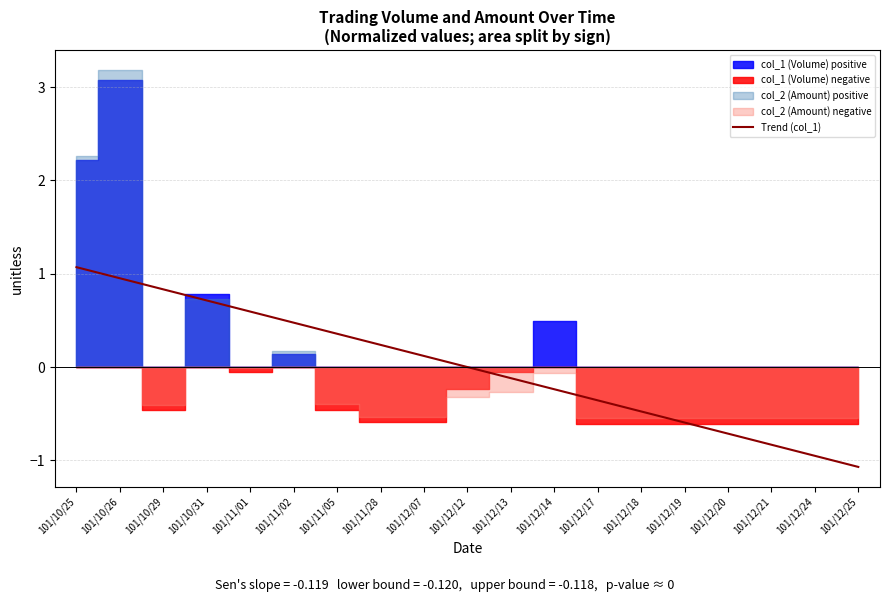

Which category has the highest value across all series?

101/10/25